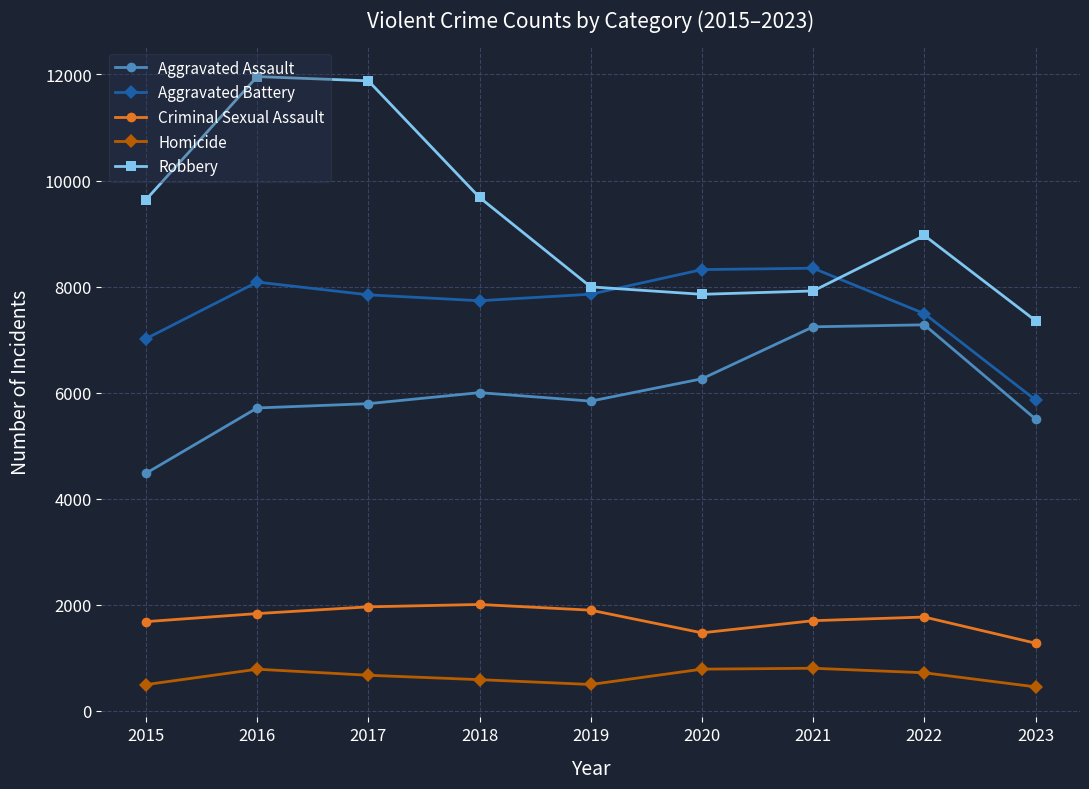

True or false: Aggravated Assault and Criminal Sexual Assault cross at least once.

False